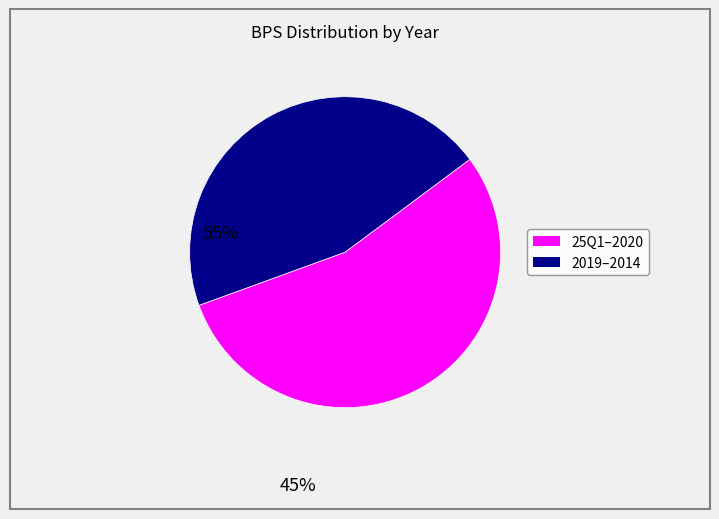

Is there any slice that represents more than half of the pie?

Yes